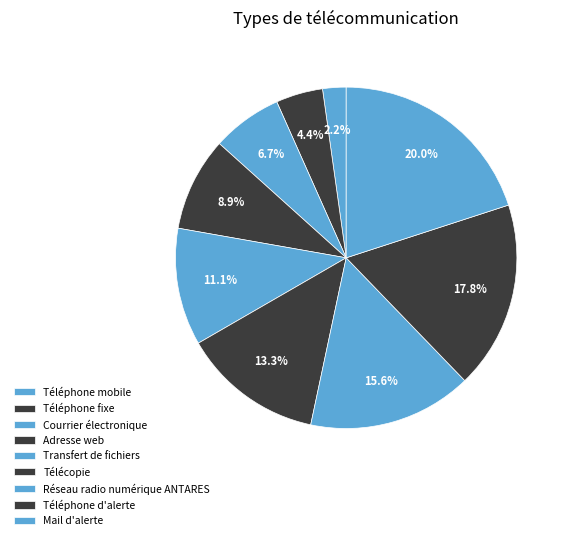

Is there a majority slice in this chart?

No